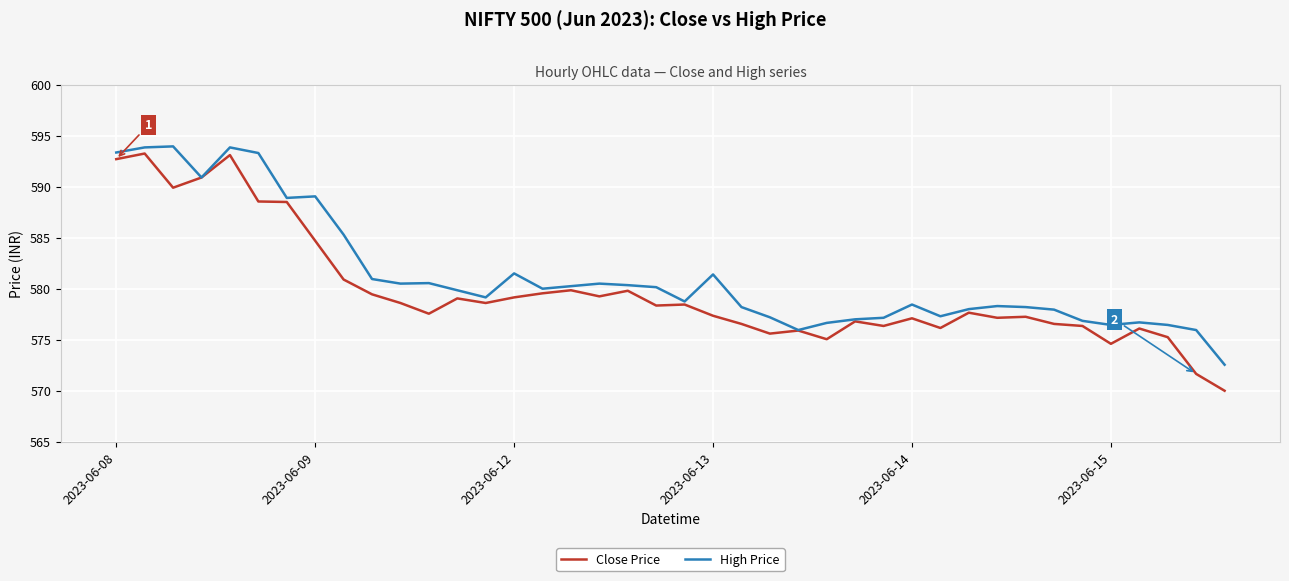

What is the minimum value for Close Price?

570.0